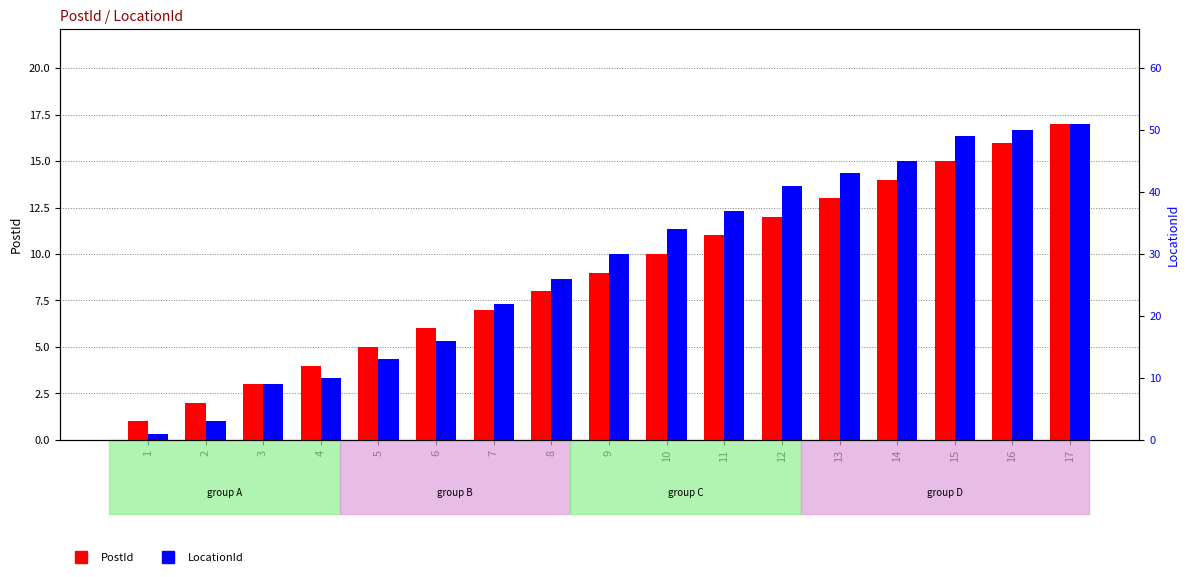

Rank the series by their maximum value, from lowest to highest.

PostId, LocationId